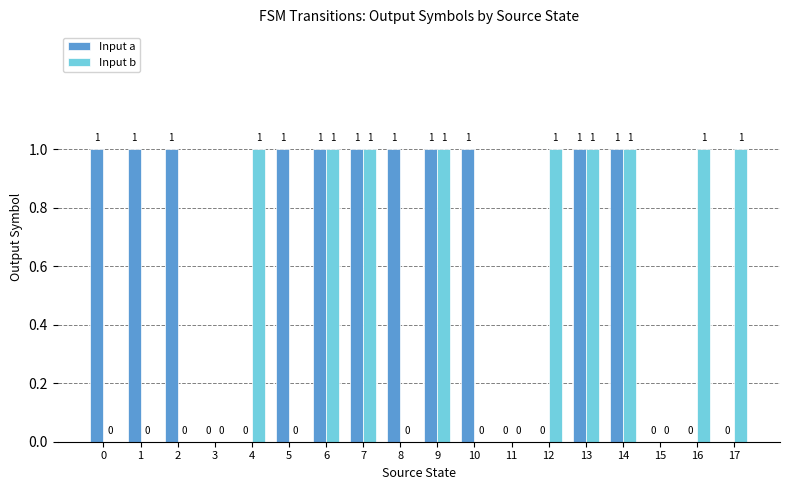

Which series changed the most between 10 and 14?

Input b